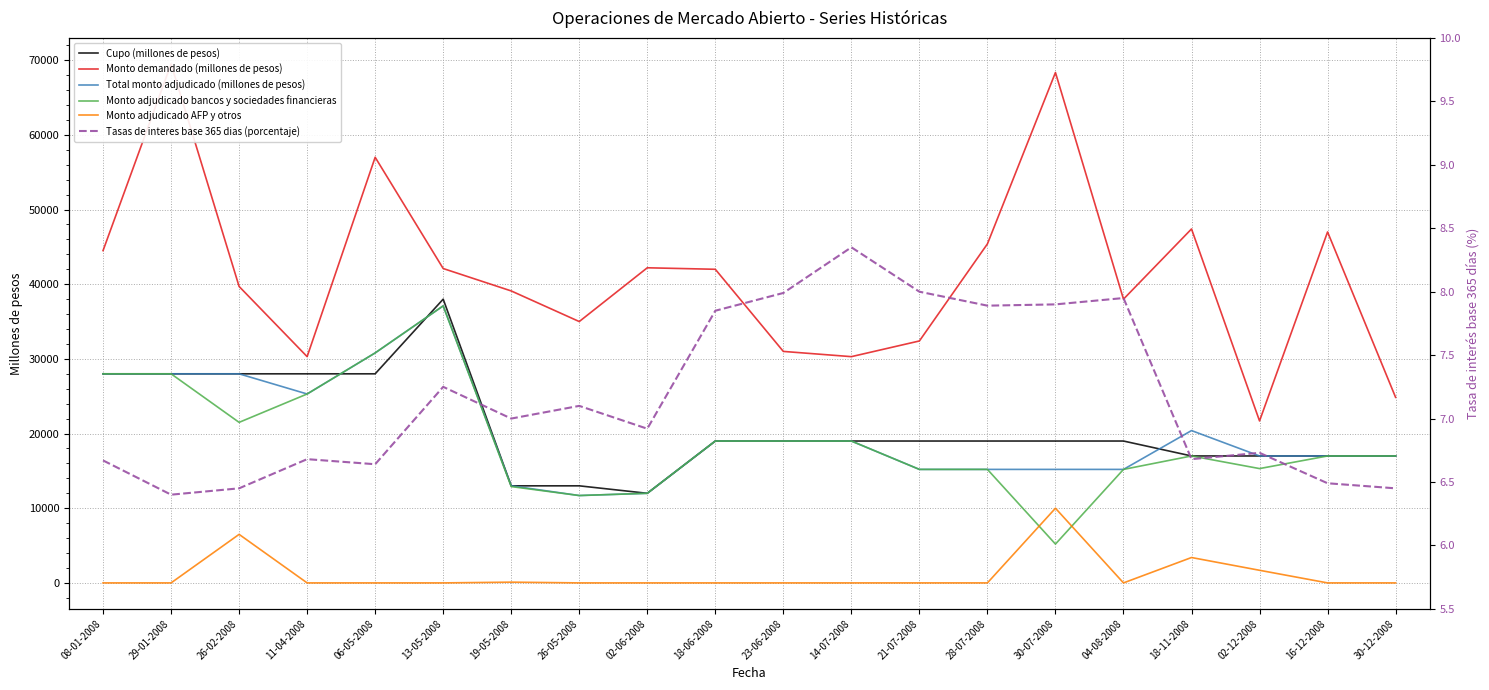

What are all the series names shown in the legend?

Cupo (millones de pesos), Monto demandado (millones de pesos), Total monto adjudicado (millones de pesos), Monto adjudicado bancos y sociedades financieras, Monto adjudicado AFP y otros, Tasas de interes base 365 dias (porcentaje)